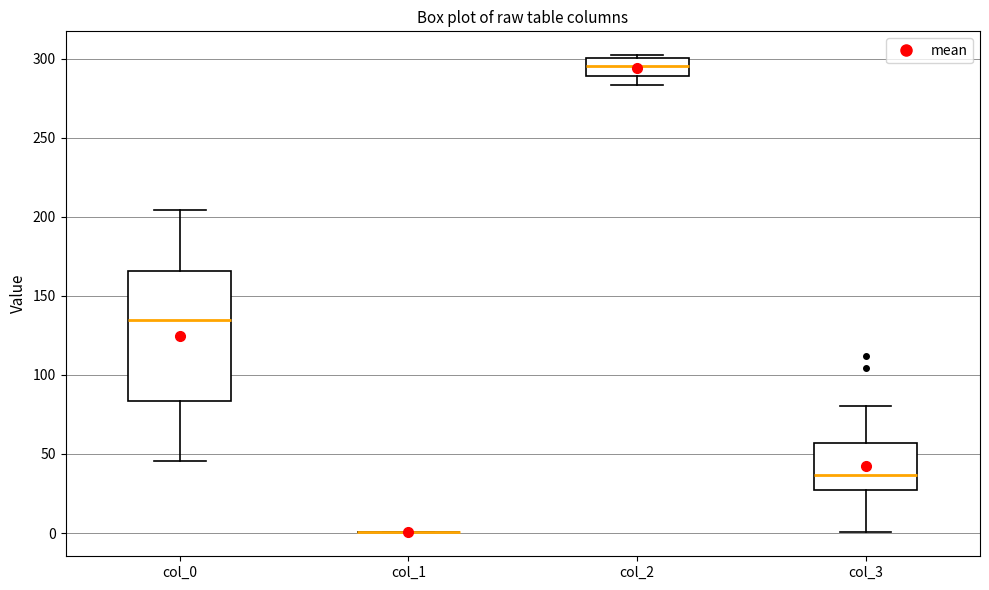

Reading left to right, transcribe this box plot: for each box, give where its median line is, the range the box spans, and where its two whiskers end, as read against the y-axis. The values are not printed on the chart, so give them approximately, as read against the axis.

col_0: median 135, box 85 to 165, whiskers 45 to 205
col_1: box collapsed to a line at 0, whiskers 0 to 0
col_2: median 295, box 290 to 300, whiskers 285 to 300 (just above the box's upper edge)
col_3: median 35, box 25 to 55, whiskers 0 to 80